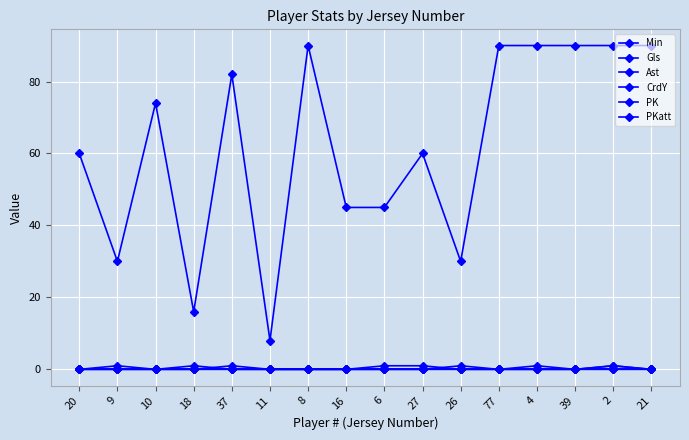

Is this an area chart (filled region under the line)?

No